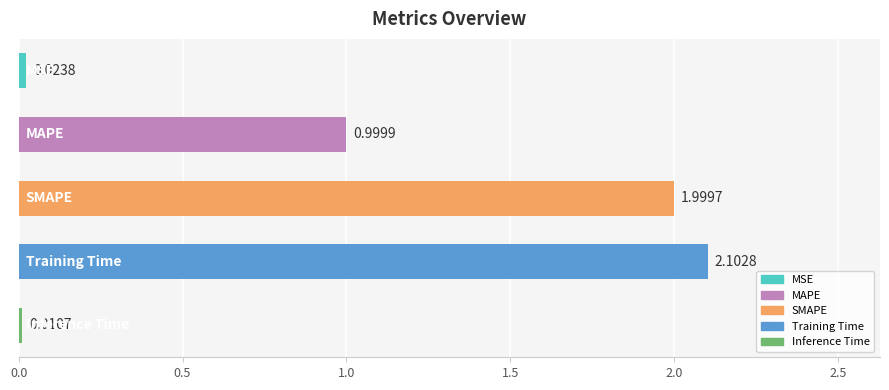

What is the average value?

1.0